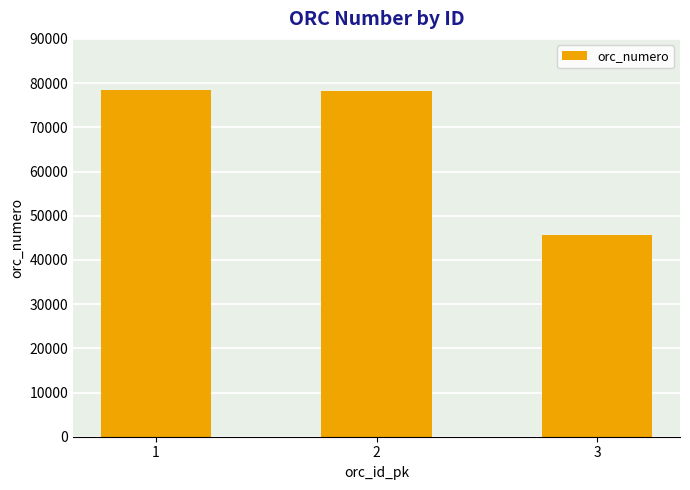

The value at 1 is 105343. True or false?

False